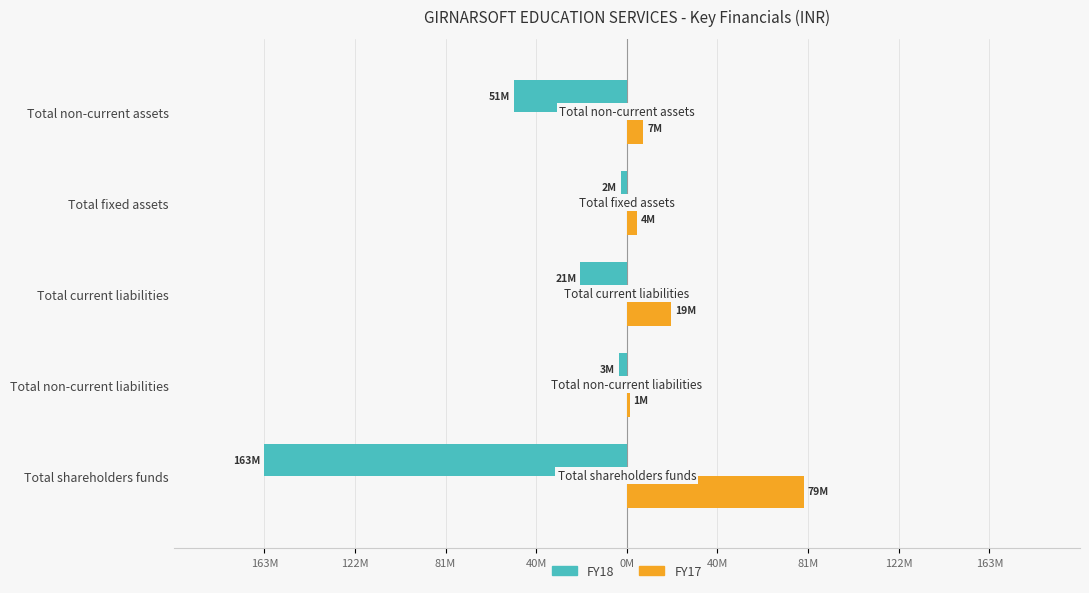

What are all the series names shown in the legend?

FY18, FY17